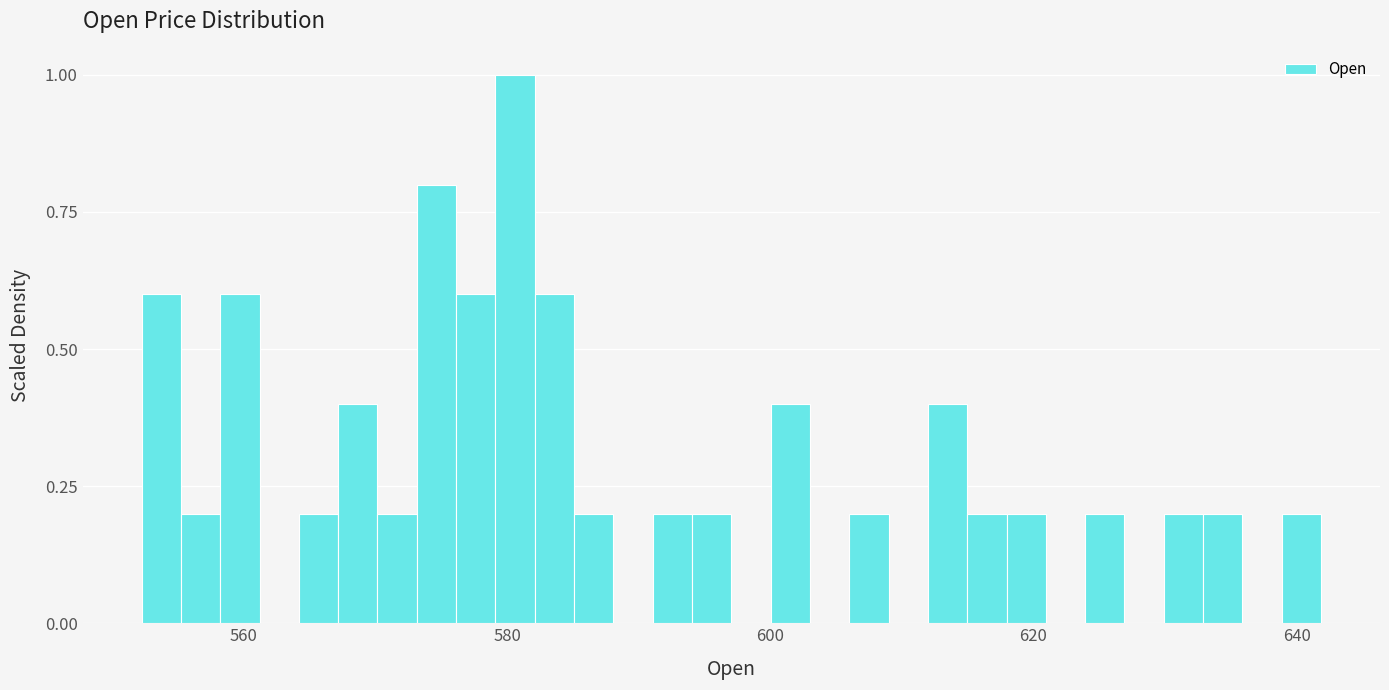

Read against the x-axis, roughly where is the centre of the tallest bar?

580